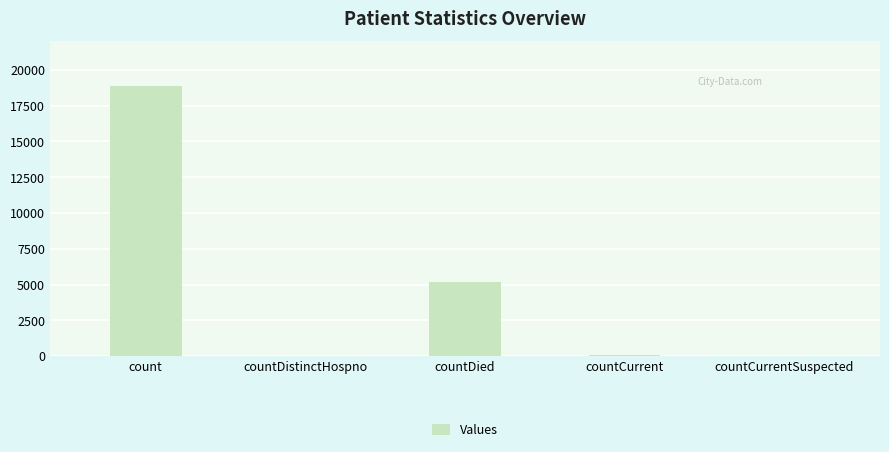

What is the greatest value displayed?

18853